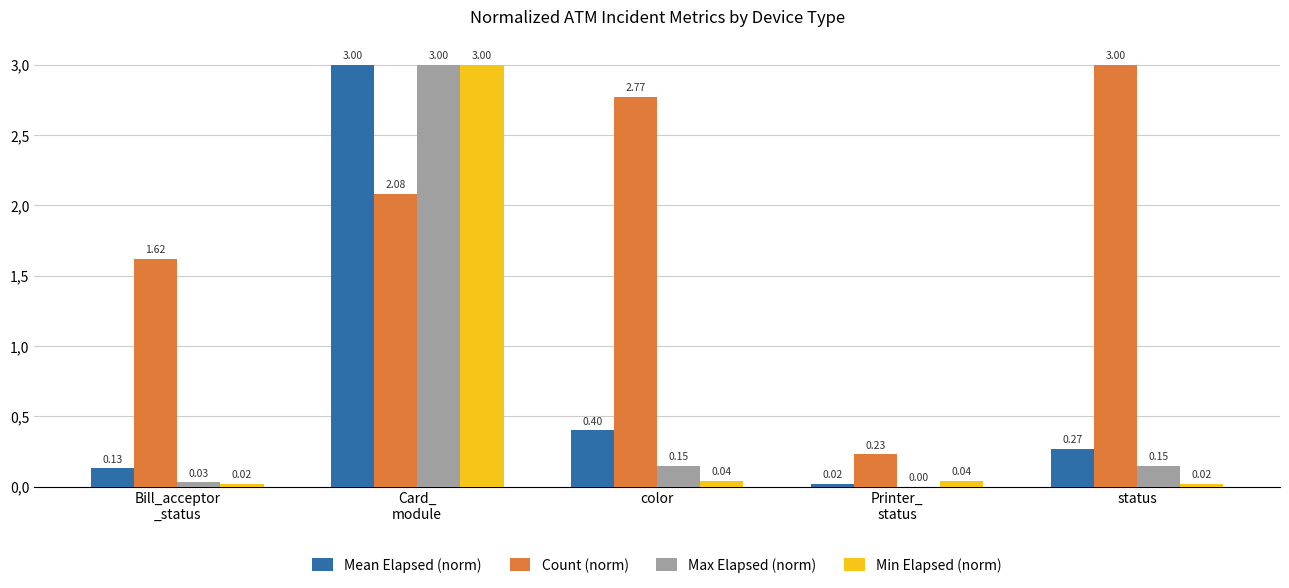

Reading left to right, what are all the values shown in this chart?

Mean Elapsed (norm): 0.1	3.0	0.4	0.0	0.3
Count (norm): 1.6	2.1	2.8	0.2	3.0
Max Elapsed (norm): 0.0	3.0	0.1	0.0	0.1
Min Elapsed (norm): 0.0	3.0	0.0	0.0	0.0